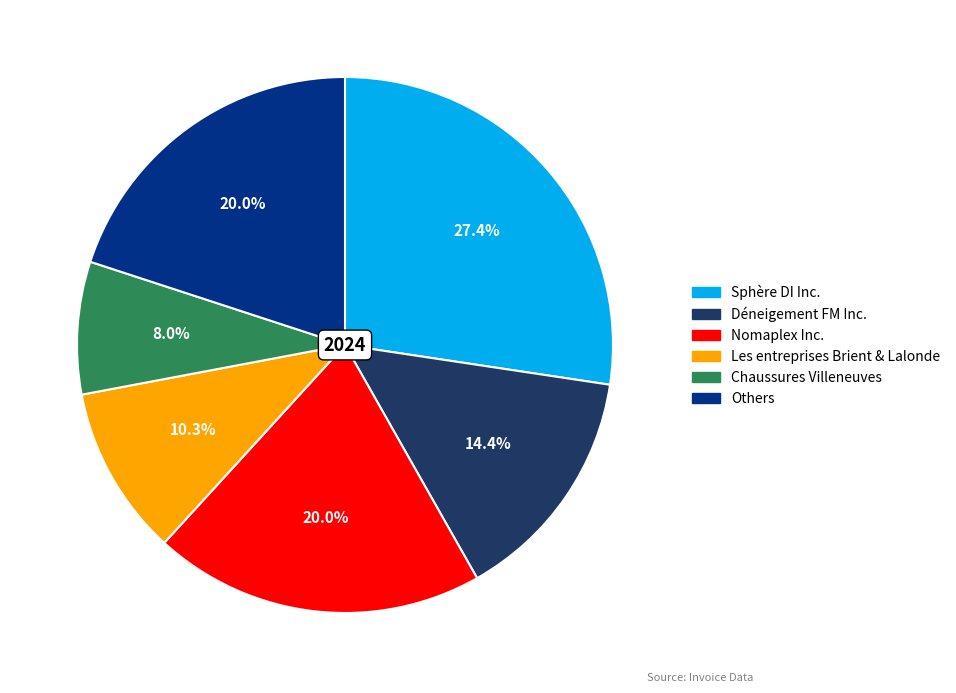

Does any single category account for the majority?

No